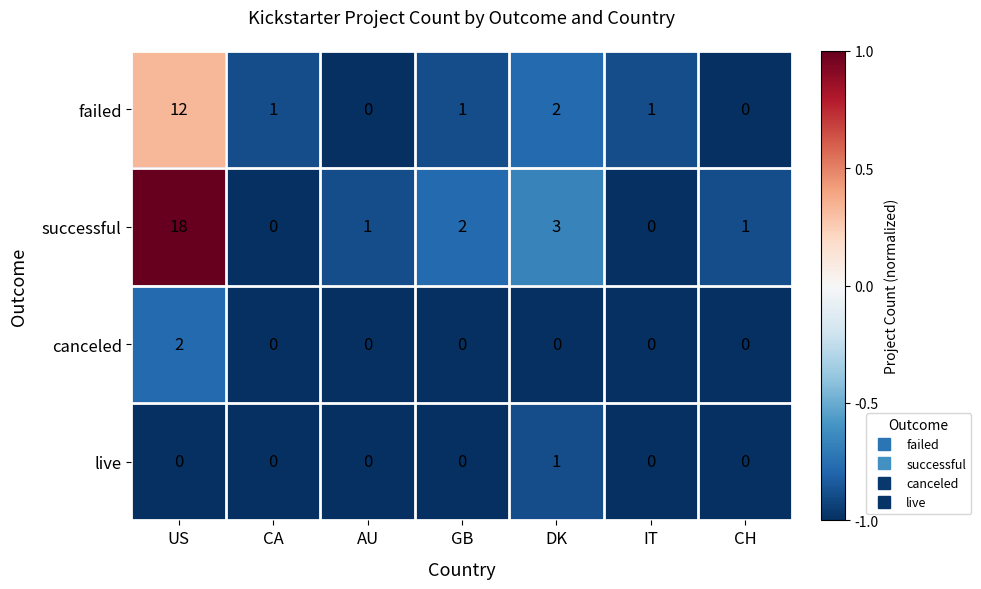

Which series has the largest total across all categories?

successful